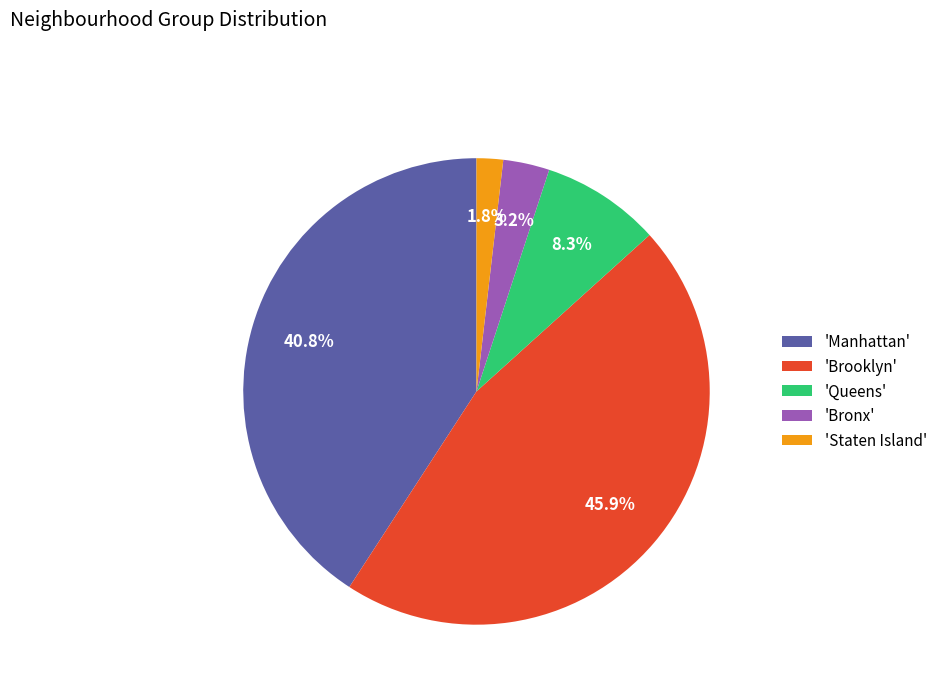

Rank the categories by value from lowest to highest.

'Staten Island', 'Bronx', 'Queens', 'Manhattan', 'Brooklyn'